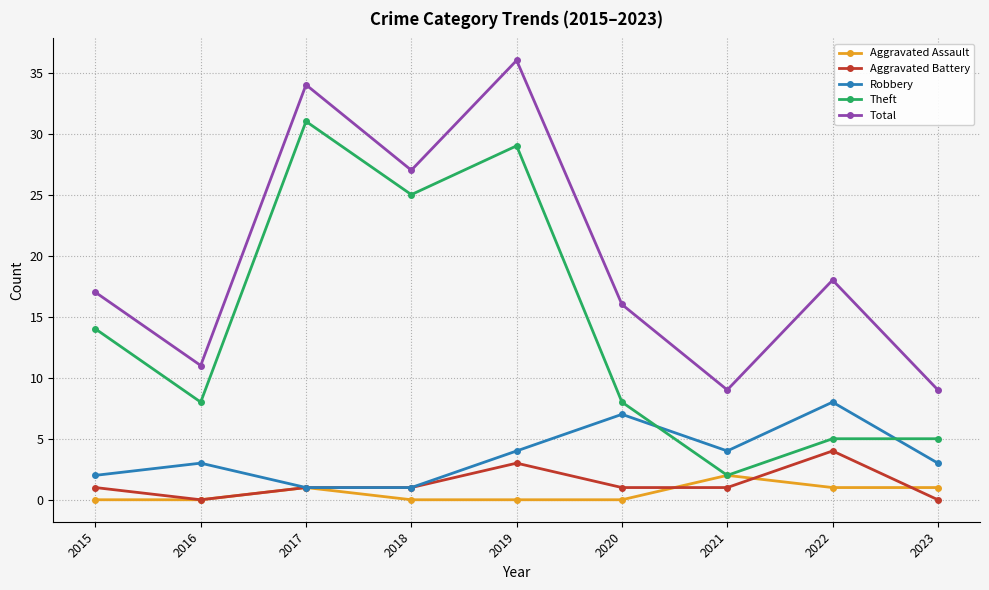

What is the value of the Aggravated Battery point at the 8th from the left?

4